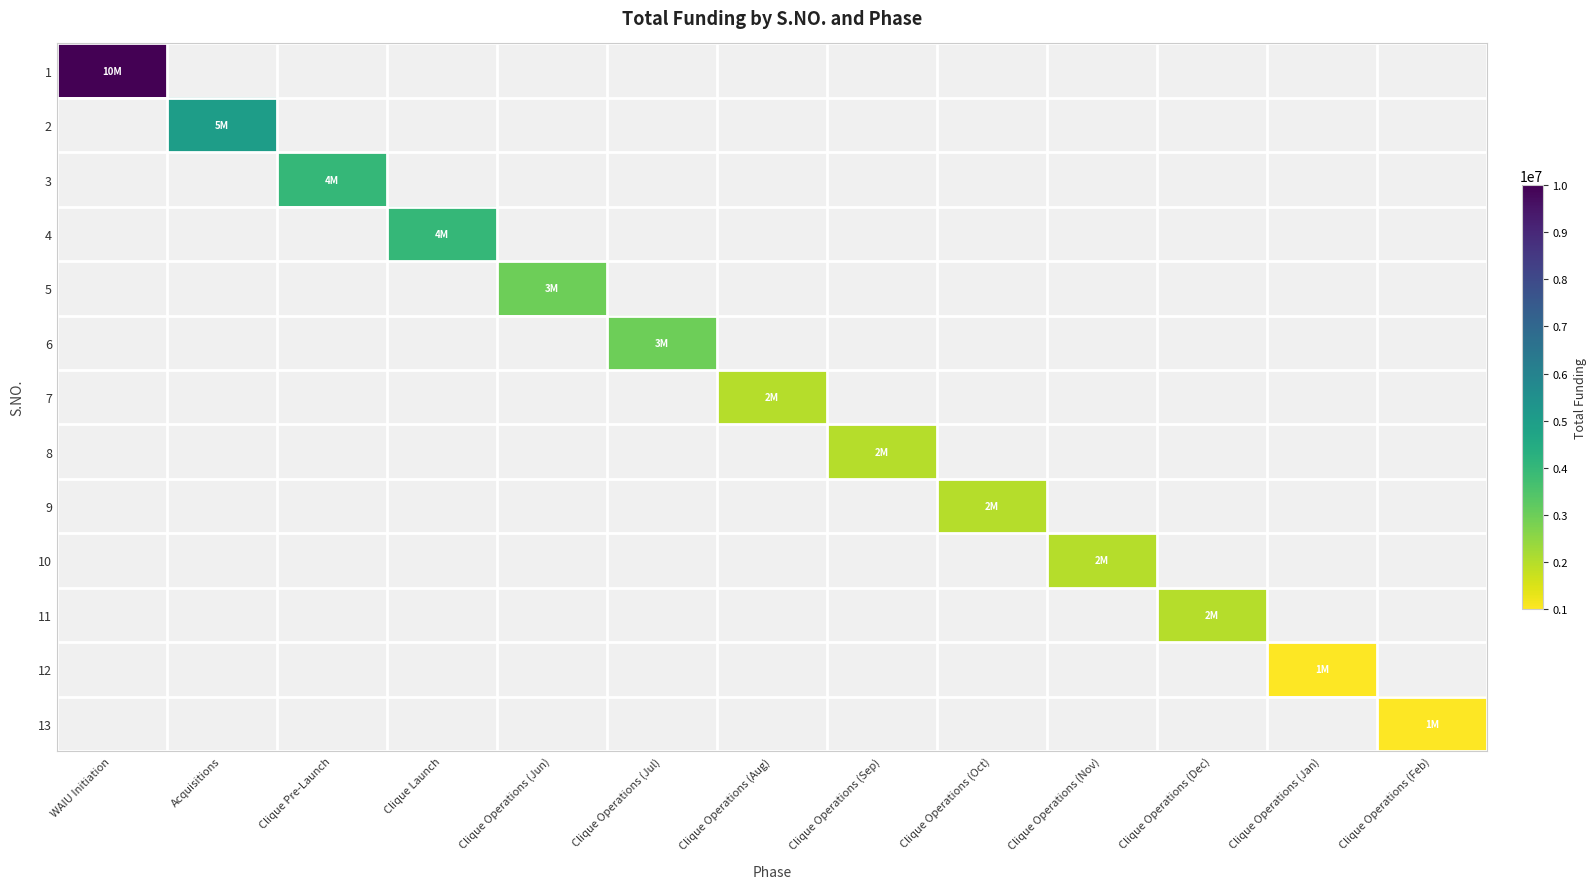

At how many categories does at least one series exceed 8666358?

1